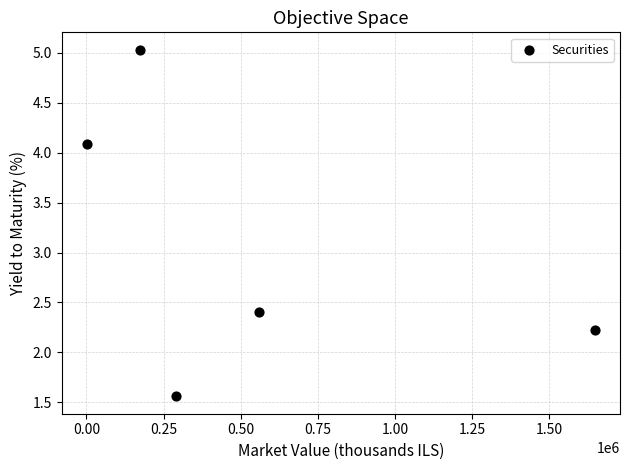

What is the range of Y values (max minus min)?

3.5